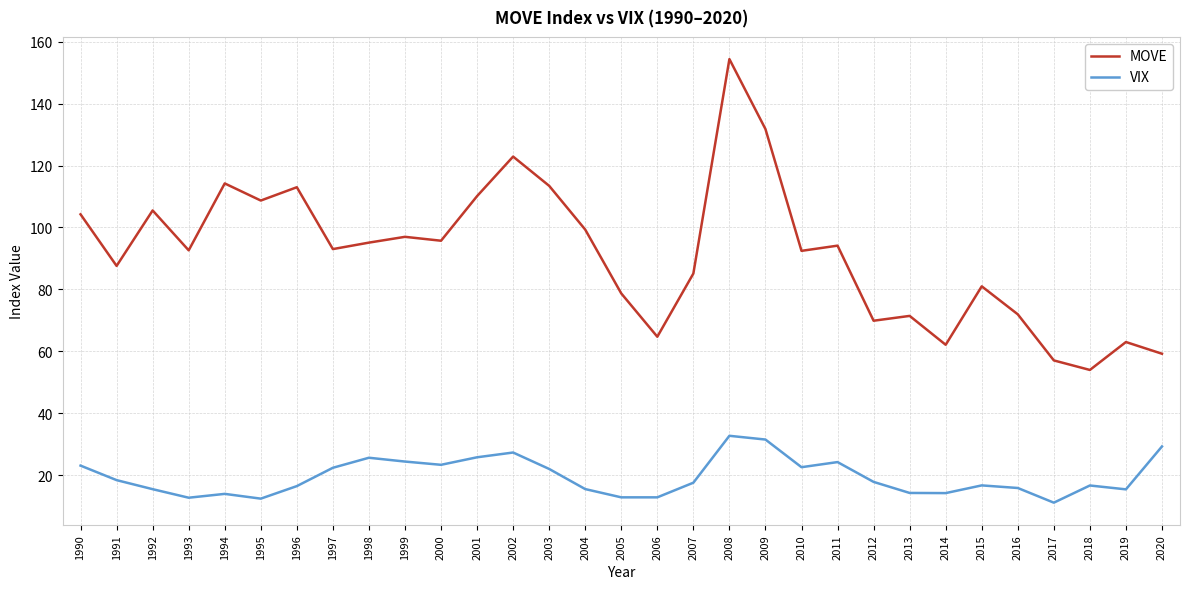

Is it true that MOVE equals 78.7 at 2005?

True